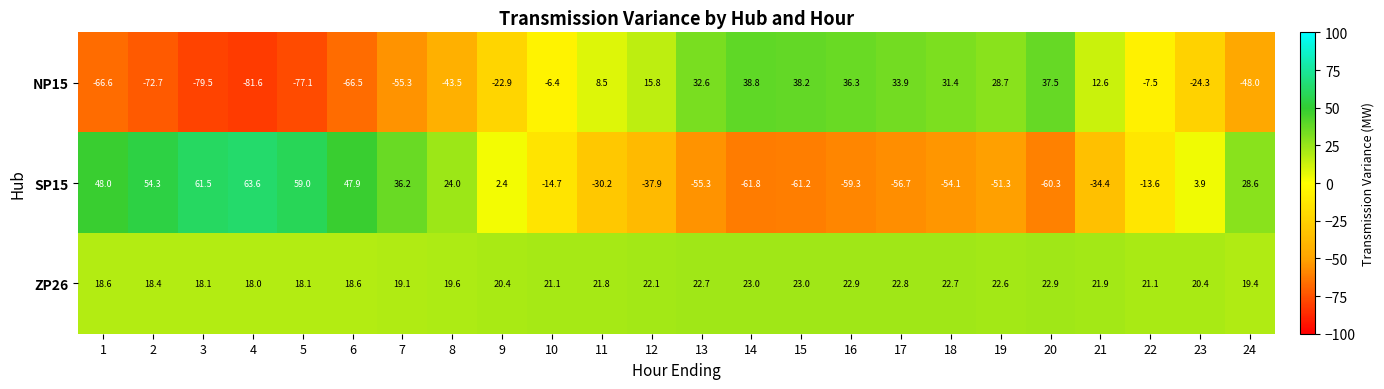

What is the difference between the SP15 values at 2 and 16?

113.6